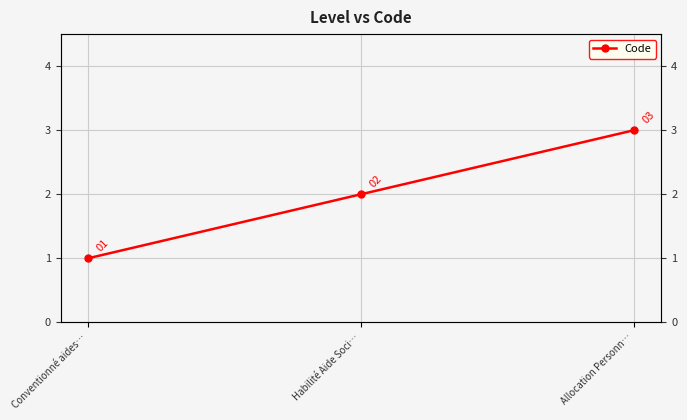

True or false: the data shows 3 at Allocation Personn….

True